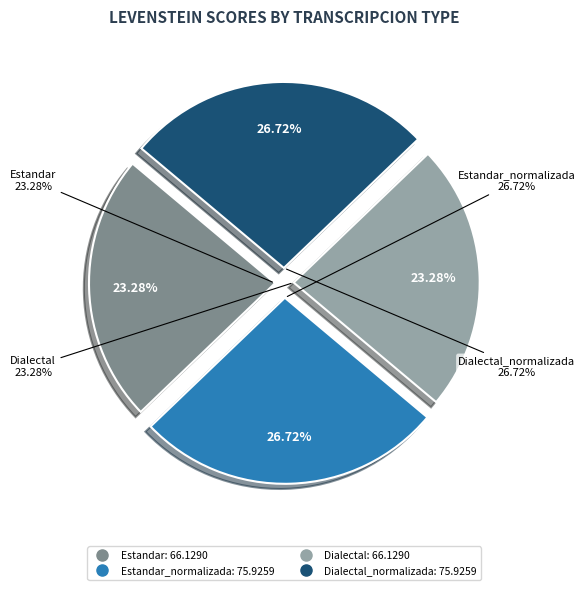

What is the smallest slice in the pie chart?

Estandar